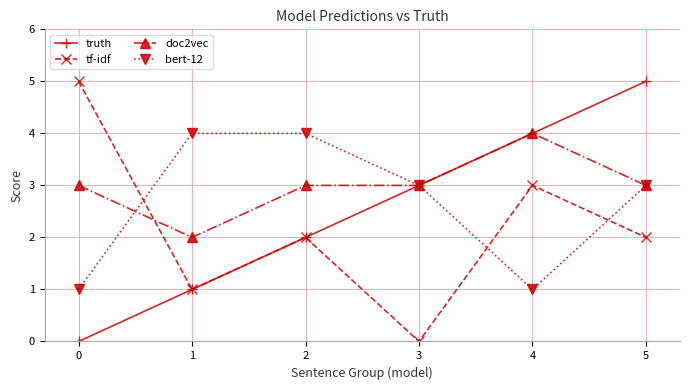

What is the greatest value displayed?

5